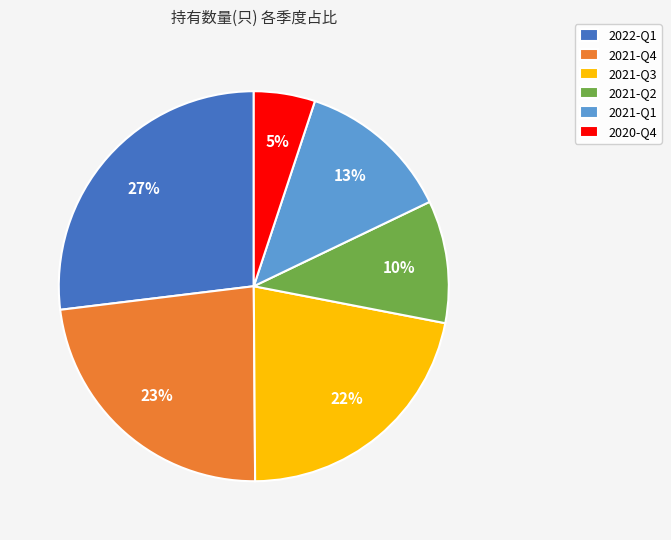

To the nearest percent, what is the difference between the 2021-Q4 and 2021-Q1 slice percentages?

10%